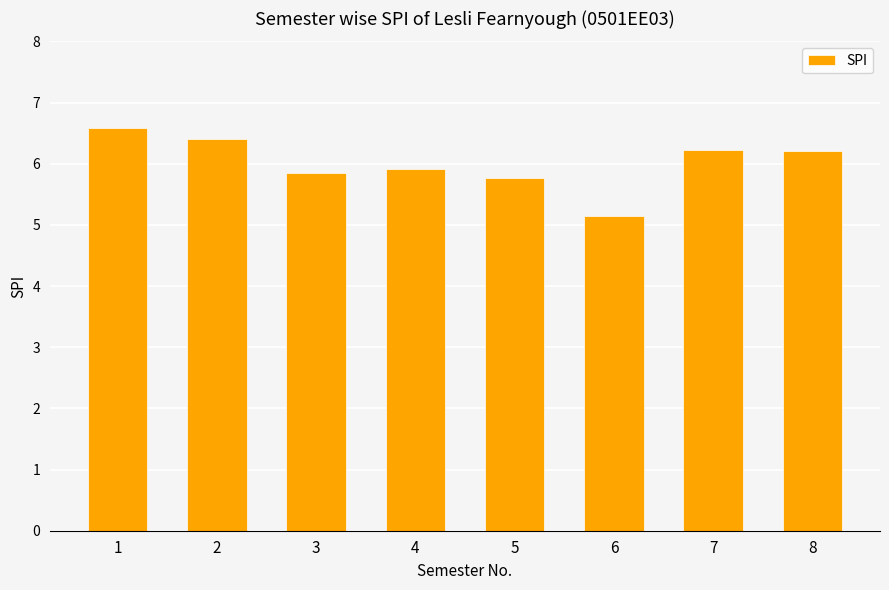

Where does the data first go above 6?

1